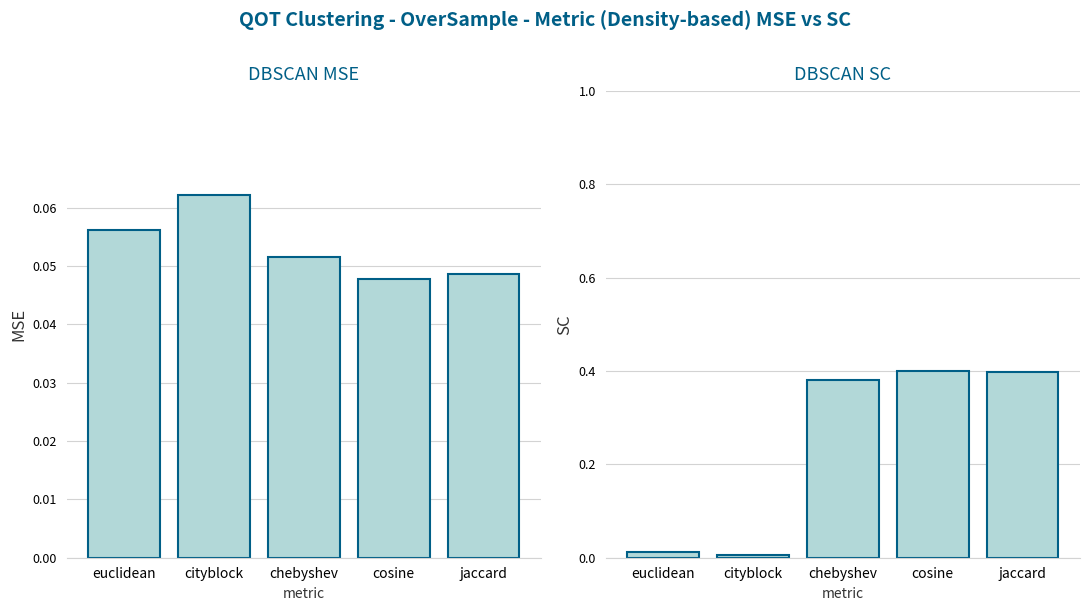

How many groups of bars are there?

5